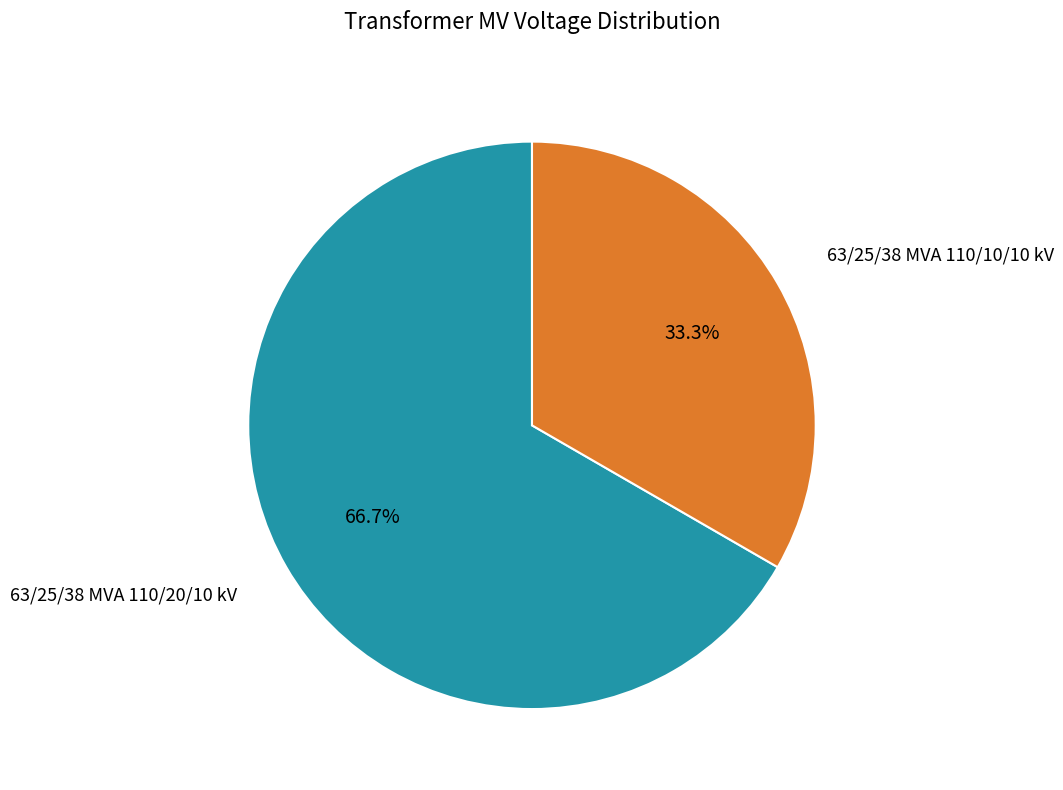

Is there any slice that represents more than half of the pie?

Yes